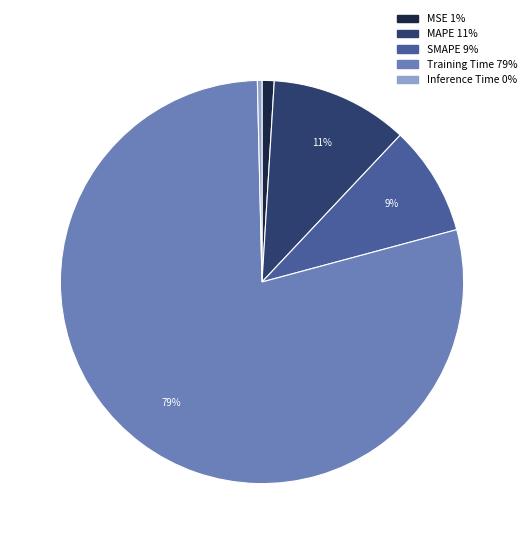

How many slices are in this pie chart?

5